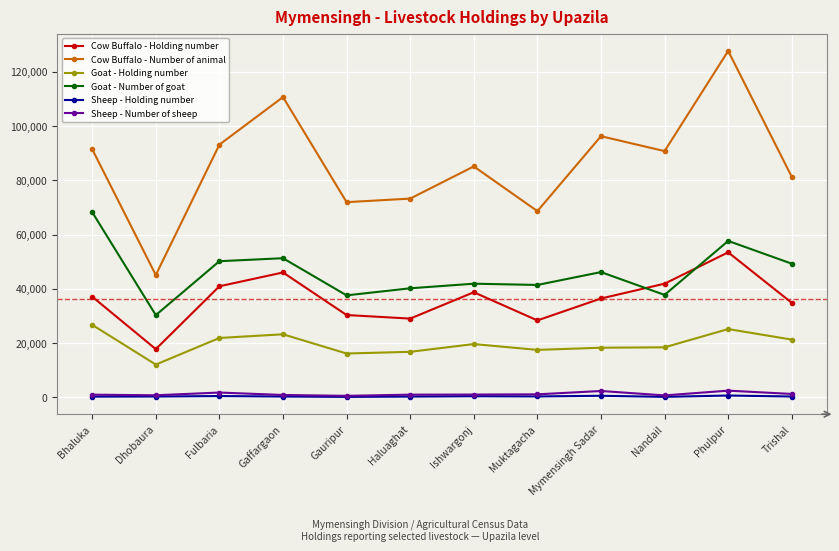

Which series changed the most between Dhobaura and Trishal?

Cow Buffalo - Number of animal